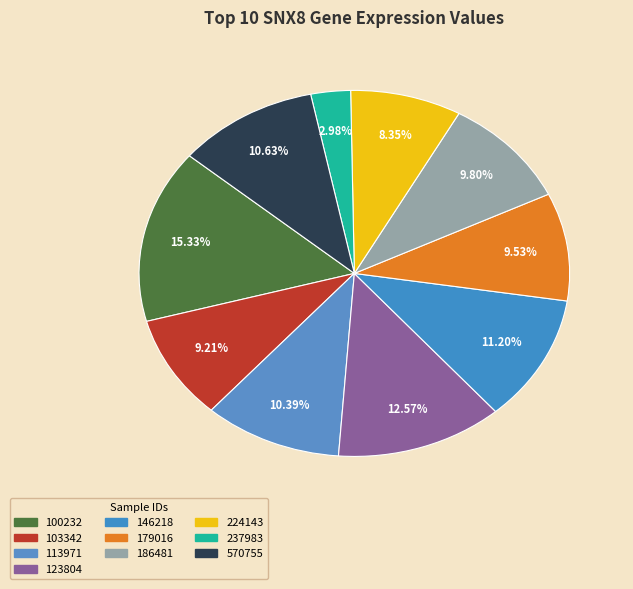

True or false: 179016 accounts for 10% of the total.

True